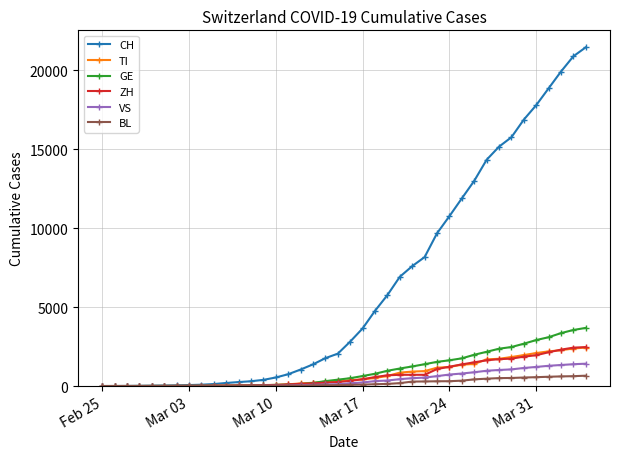

What is the maximum value for BL?

656